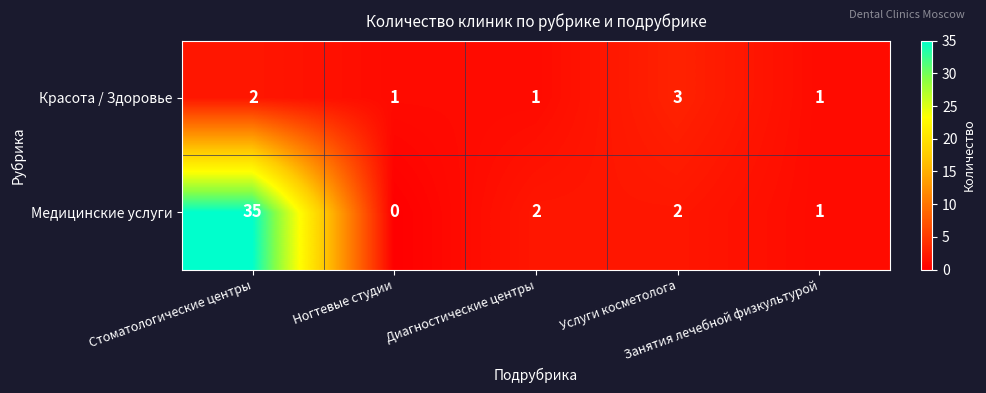

At which category is the sum across all series the highest?

Стоматологические центры